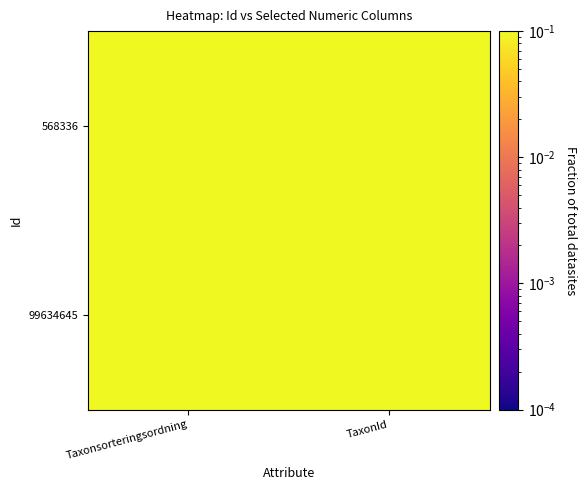

List the series in order of their peak value, lowest first.

568336, 99634645